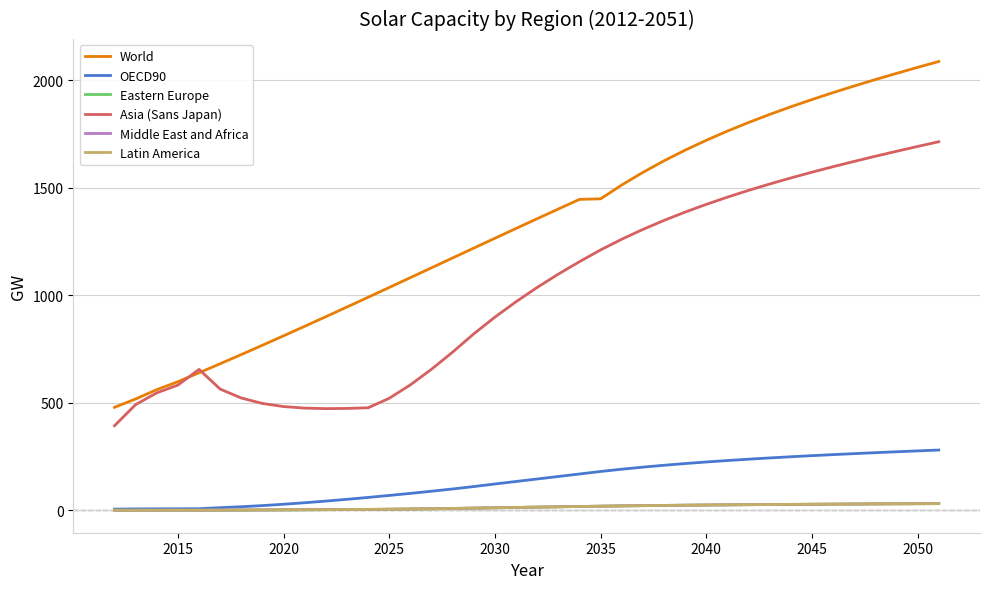

True or false: Asia (Sans Japan) and Eastern Europe cross at least once.

False